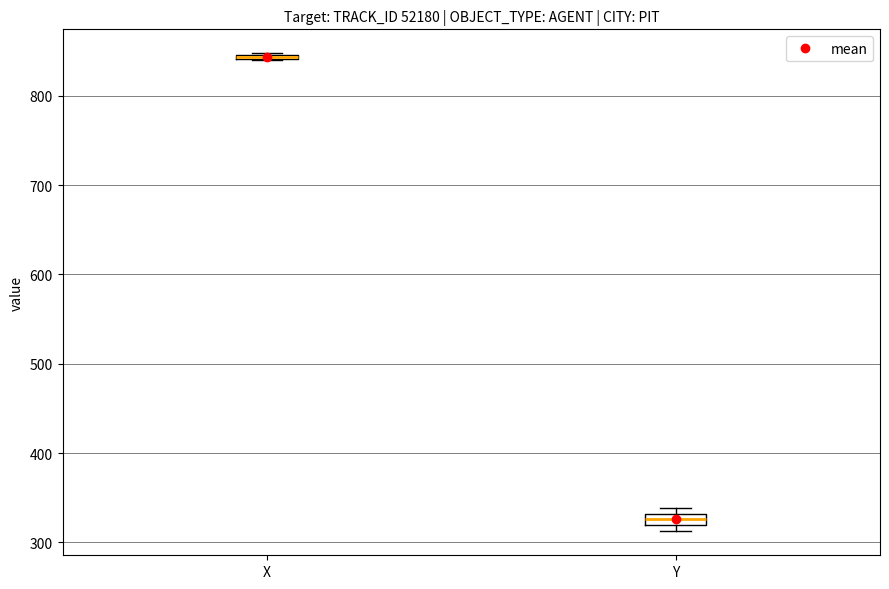

Where is the upper edge of the box for X on the y-axis? The values are not printed on the chart, so give them approximately, as read against the axis.

850